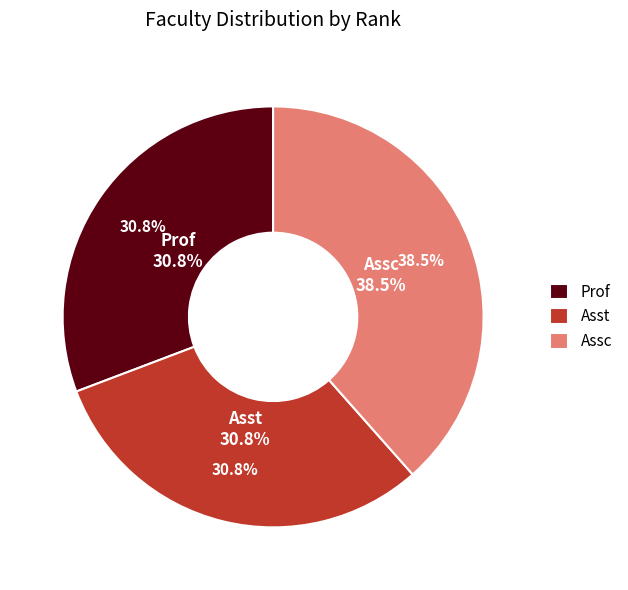

What is the ratio of the value at Asst to the value at Assc?

0.8